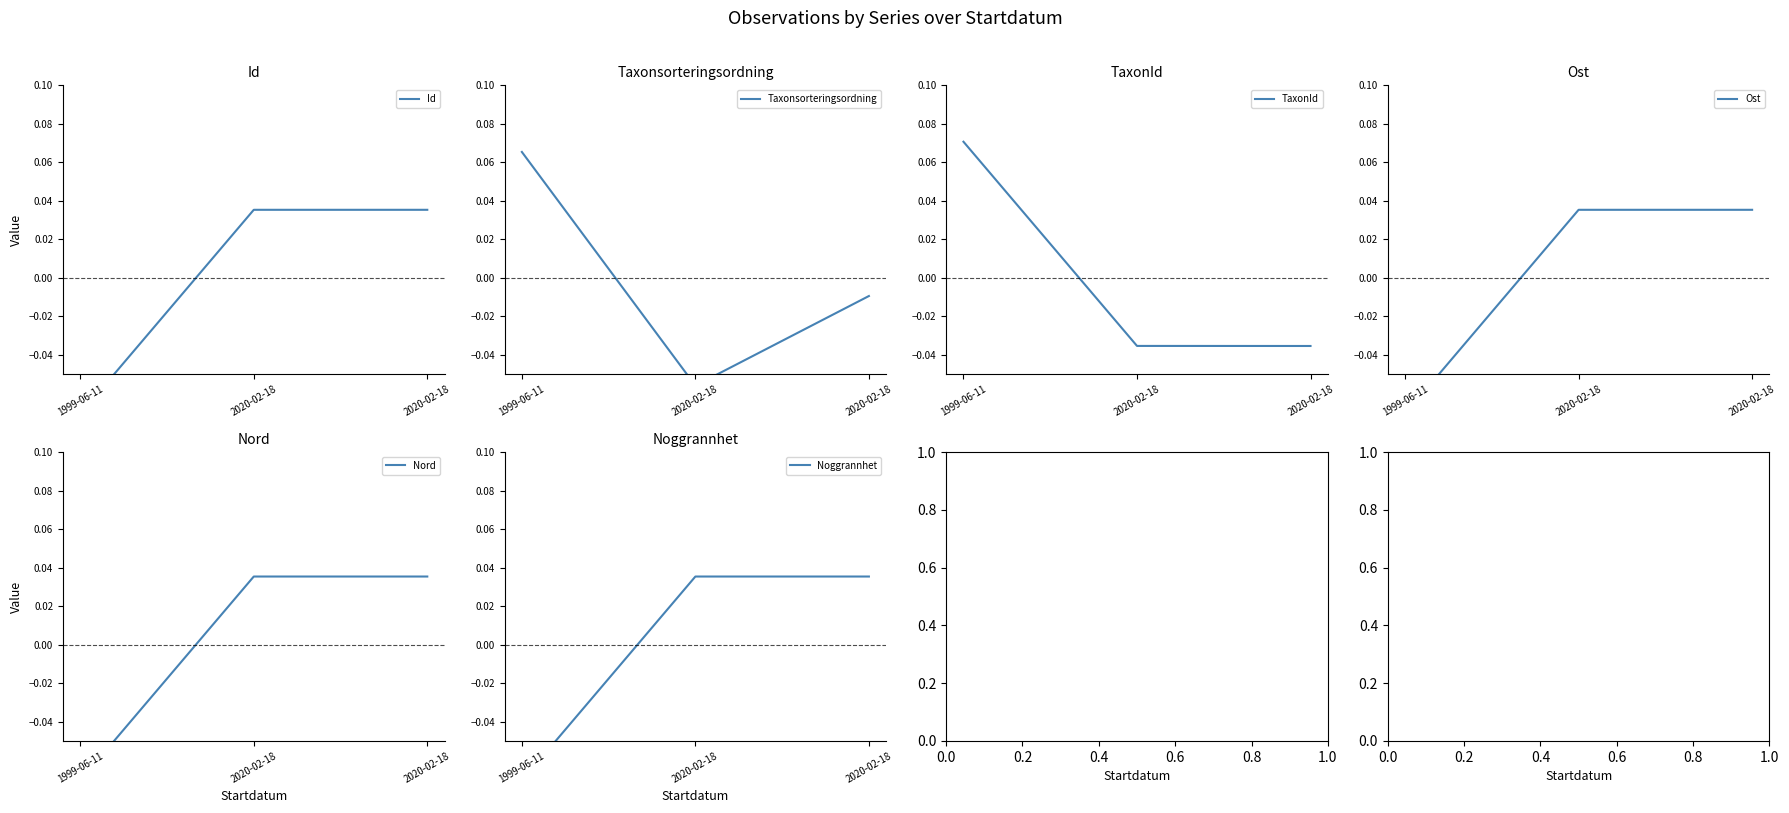

What is the minimum value shown in the chart?

-0.1